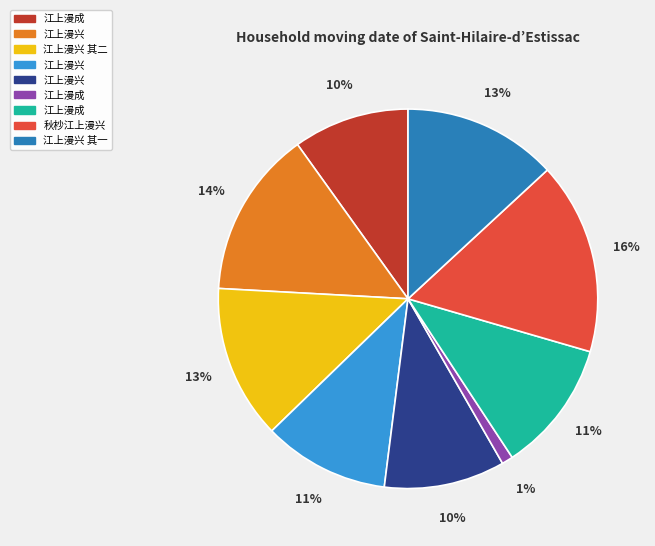

Is there any slice that represents more than half of the pie?

No